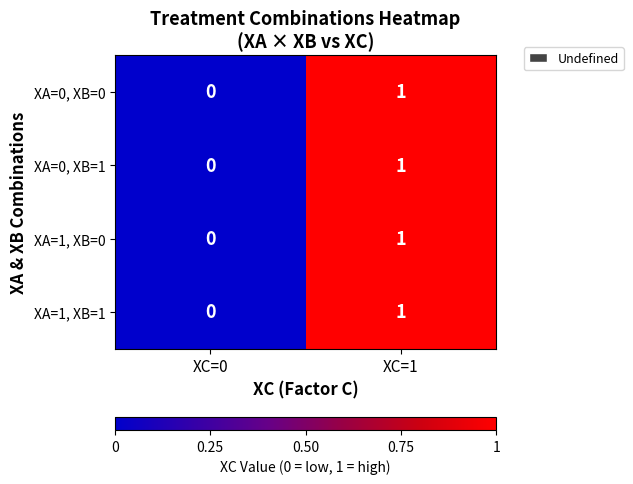

Rank the categories by XA=1, XB=1 value from lowest to highest.

XC=0, XC=1